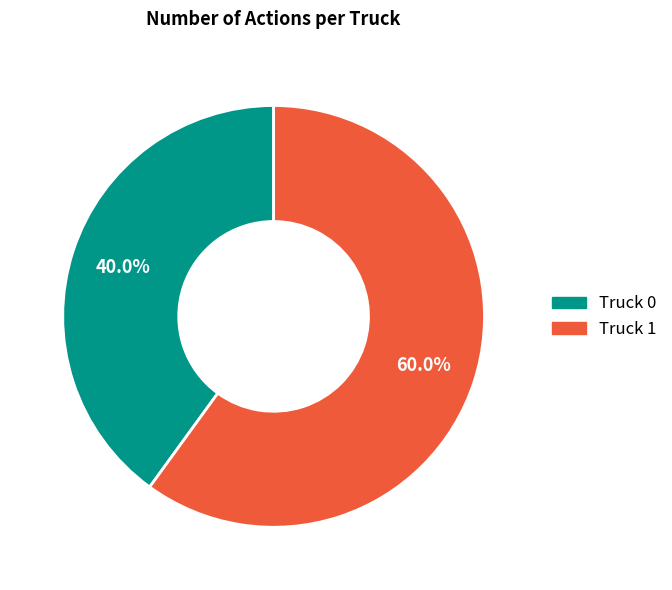

Between Truck 1 and Truck 0, which is larger?

Truck 1